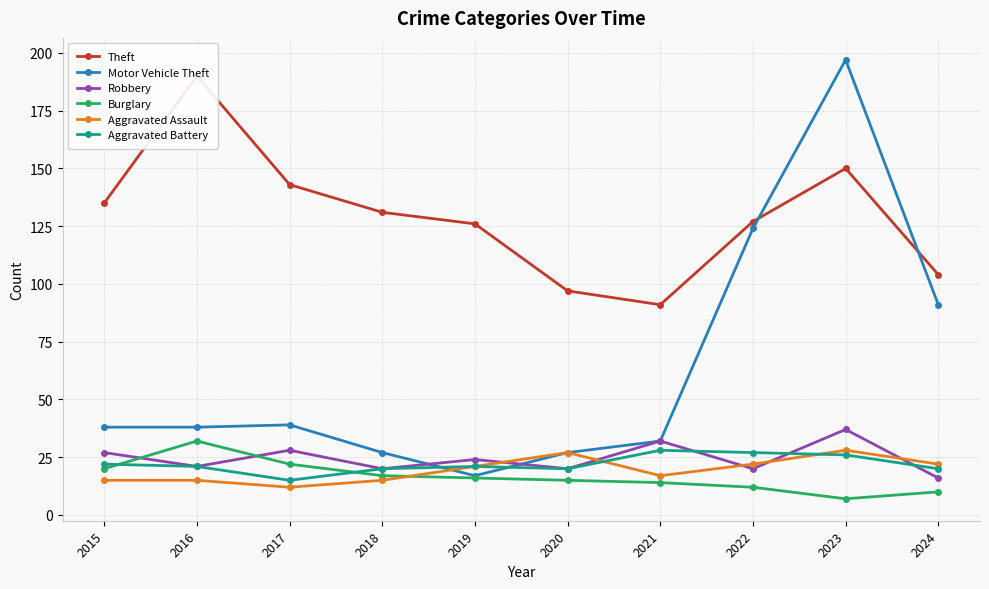

Is it true that Aggravated Battery equals 27 at 2022?

True